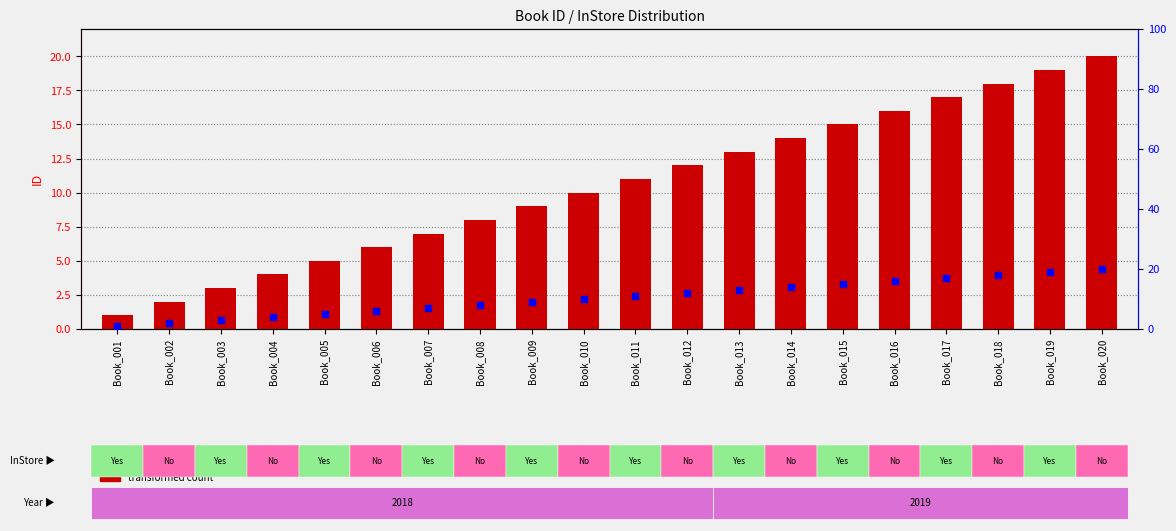

Which series reaches the maximum Y coordinate?

transformed count